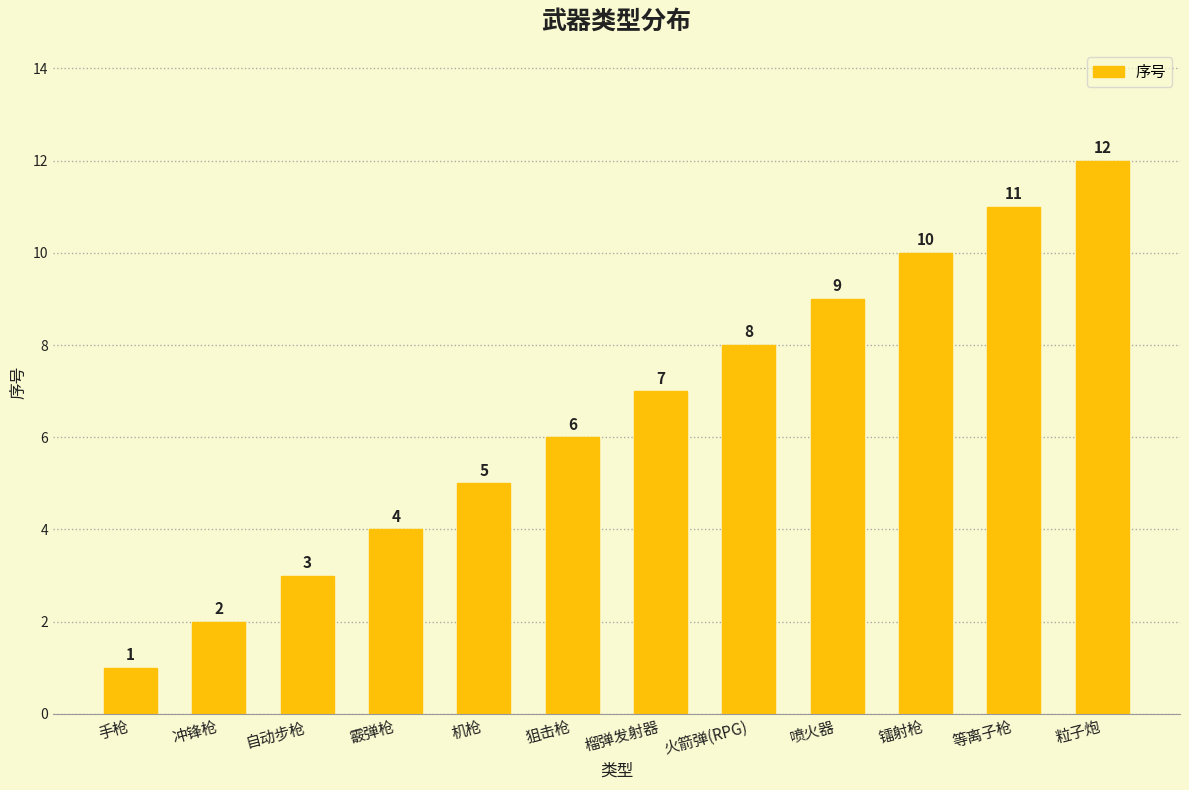

At which category does the chart reach its minimum across all series?

手枪